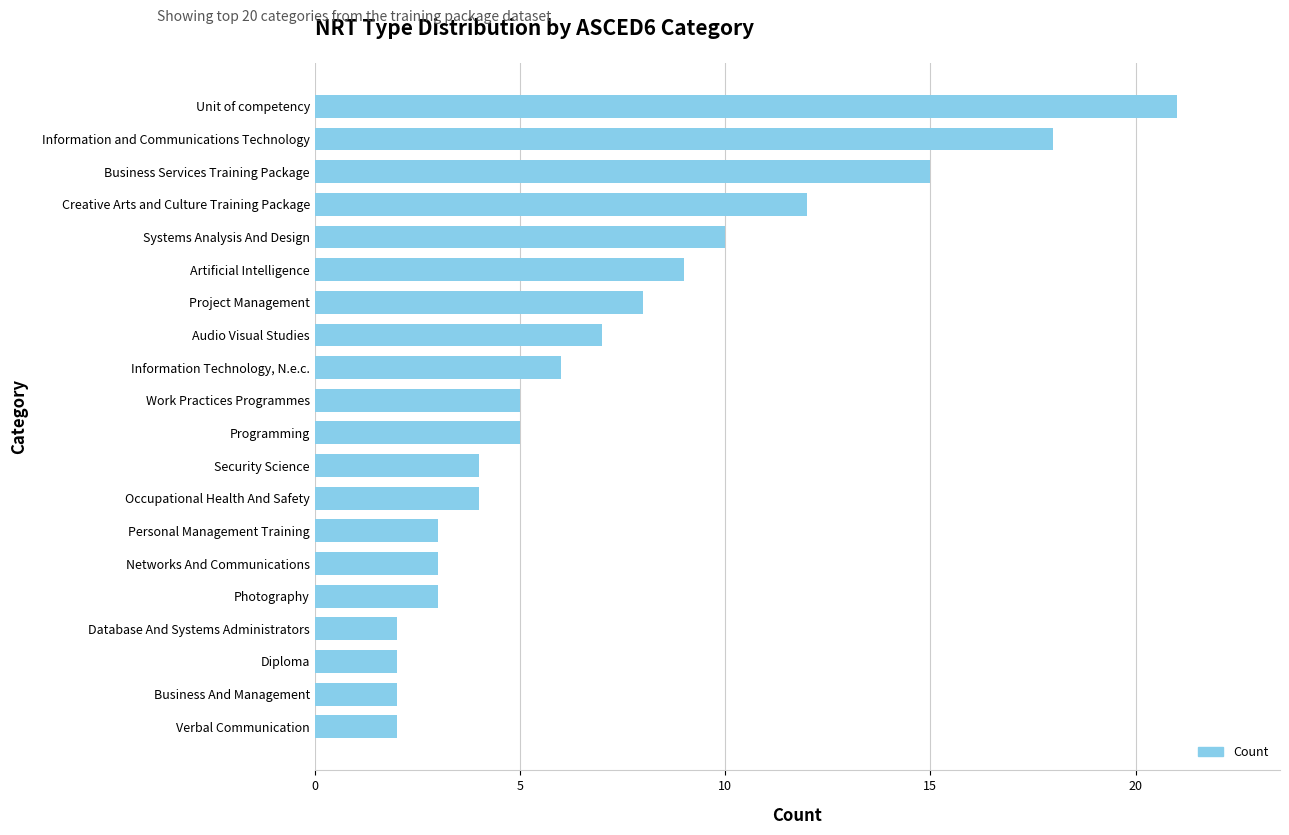

What is the greatest value displayed?

21